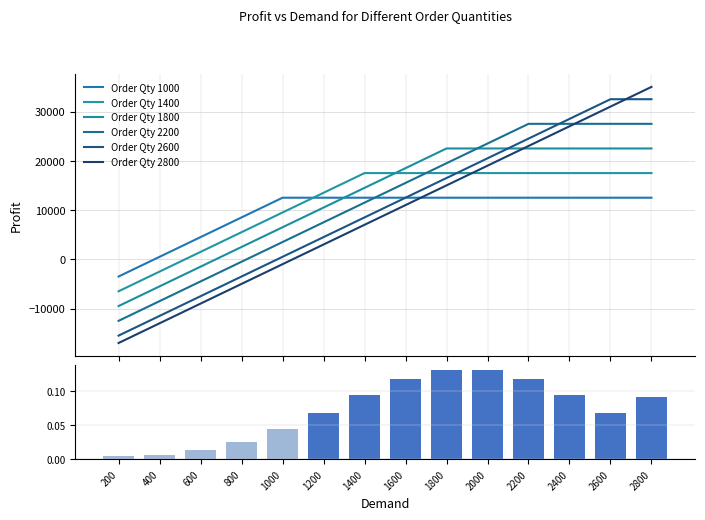

How many groups of bars are there?

14